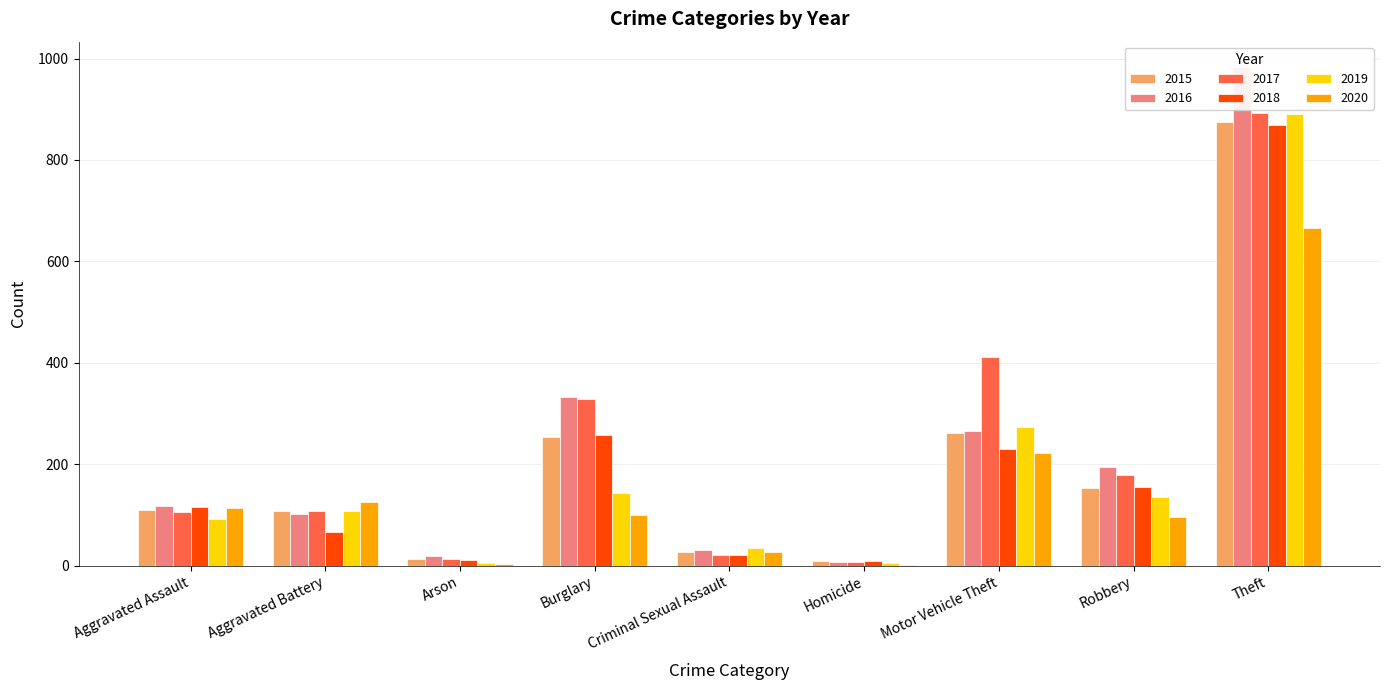

Is the value of 2015 at Aggravated Assault greater than the value of 2020 at Arson?

Yes